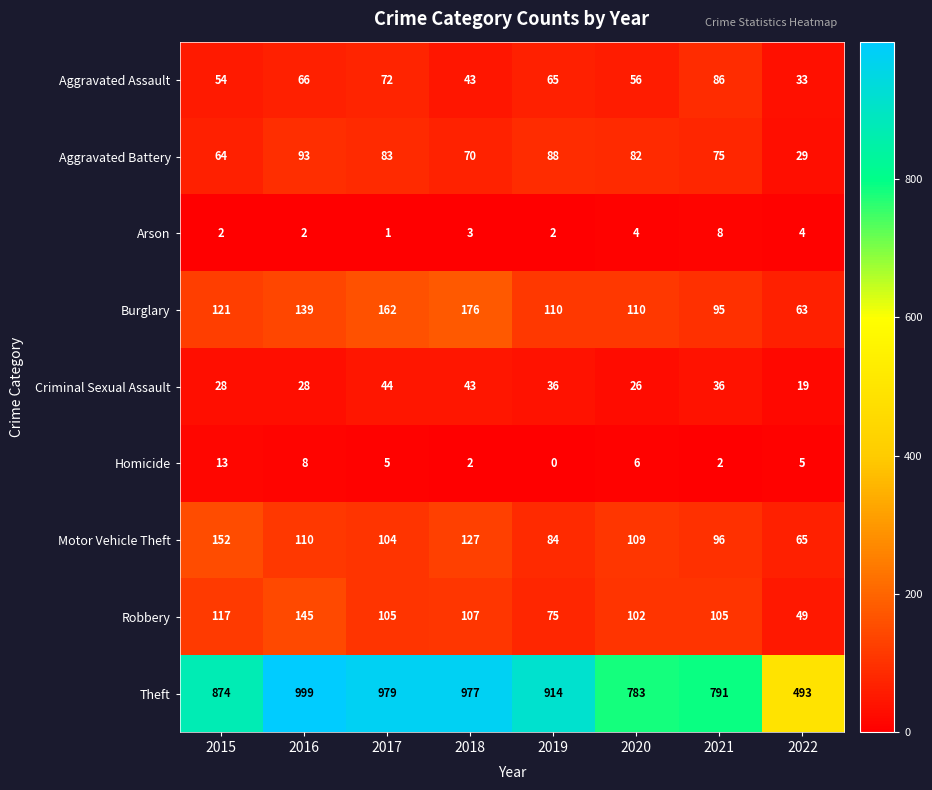

Which series has the widest spread of values?

Theft